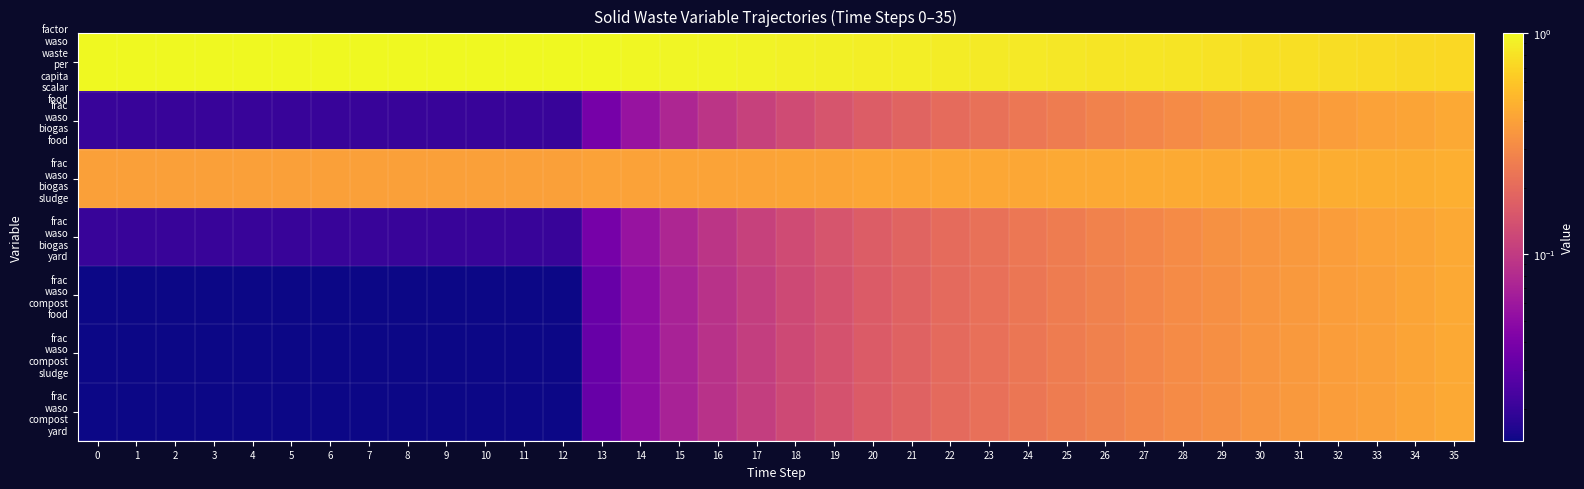

Which series has the widest spread of values?

frac waso compost food